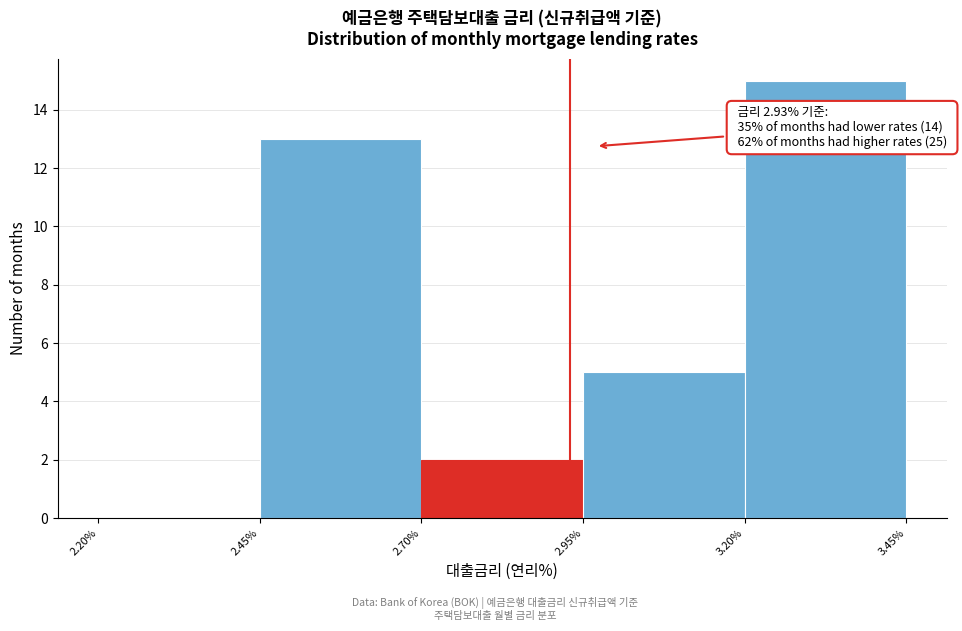

Which range on the x-axis has the tallest bar?

3.20% to 3.45%